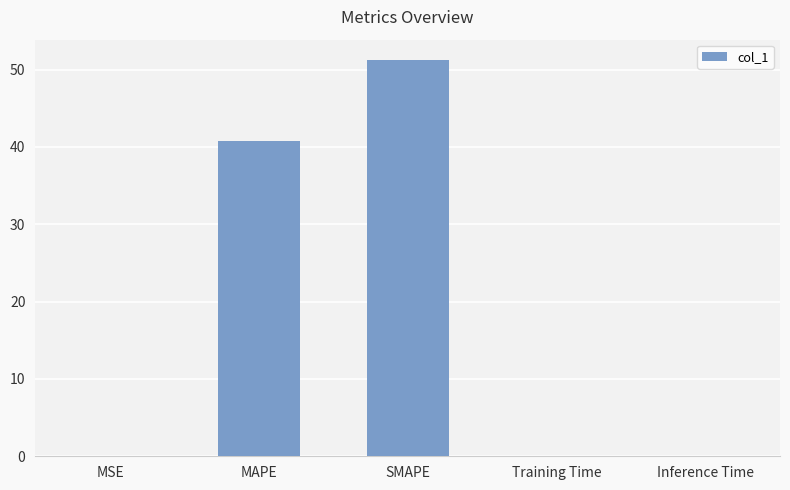

Count the number of data series in this chart.

1